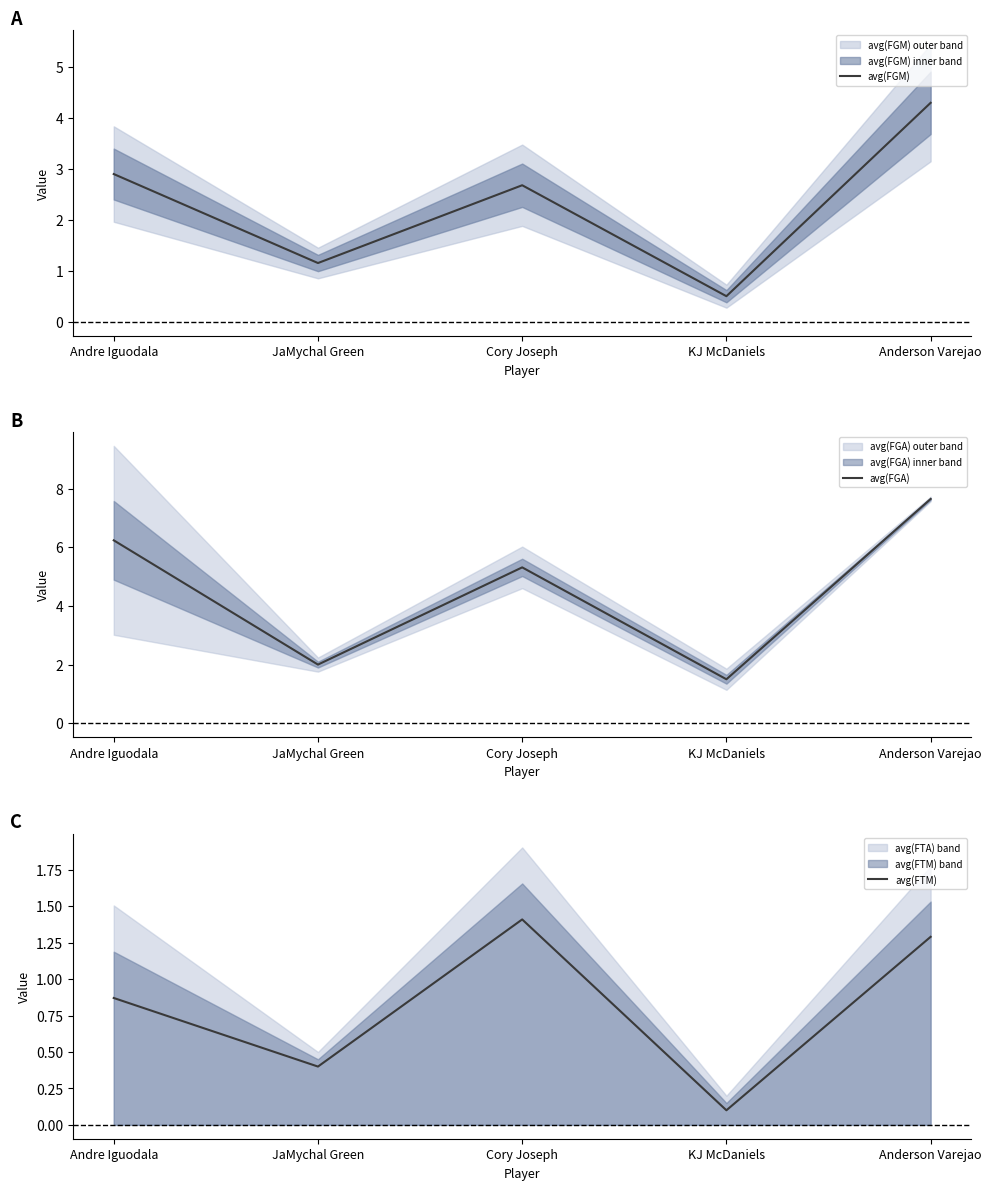

Which series changed the most between Cory Joseph and KJ McDaniels?

avg(FGA)